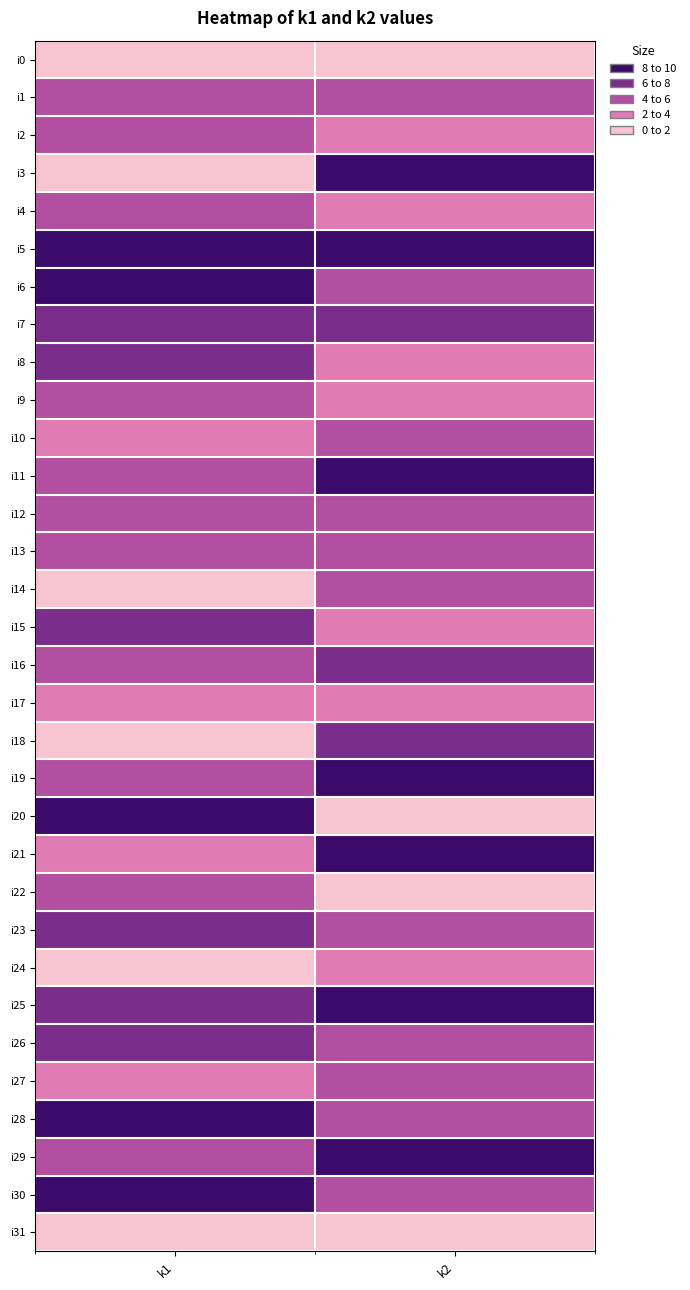

Rank the series by their maximum value, from highest to lowest.

i29, i3, i19, i28, i5, i6, i11, i20, i21, i25, i30, i8, i18, i7, i15, i16, i23, i26, i1, i2, i13, i14, i22, i4, i9, i10, i12, i27, i17, i24, i0, i31